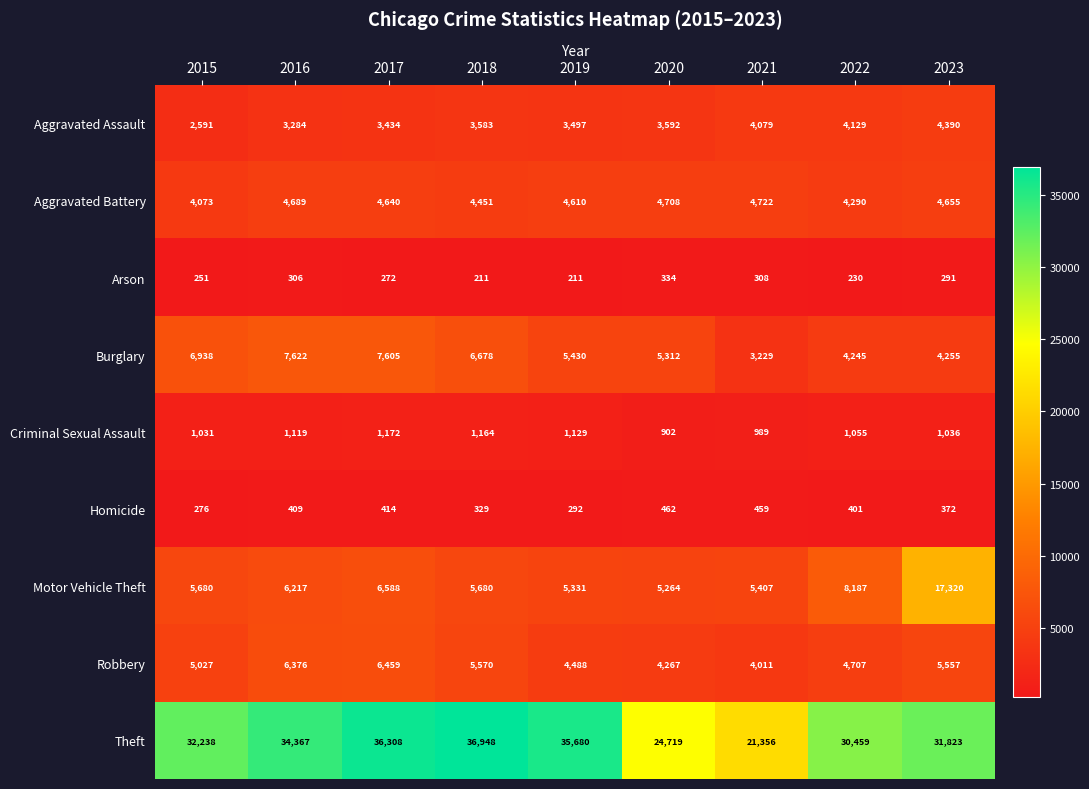

What is the maximum value shown in the chart?

36948